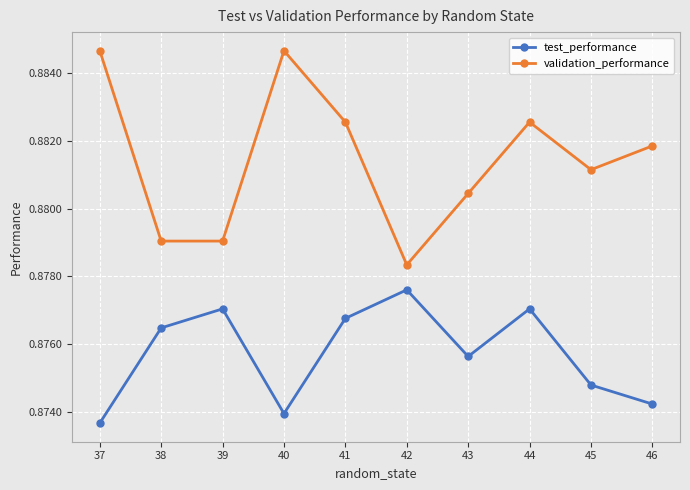

Count the validation_performance values in the range 0 to 1.

10